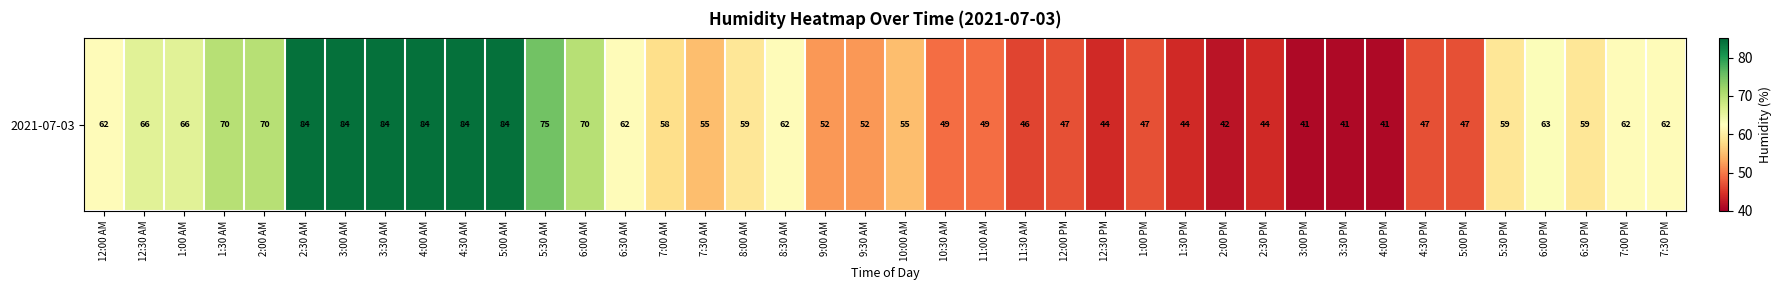

Which category has the highest value across all series?

2:30 AM